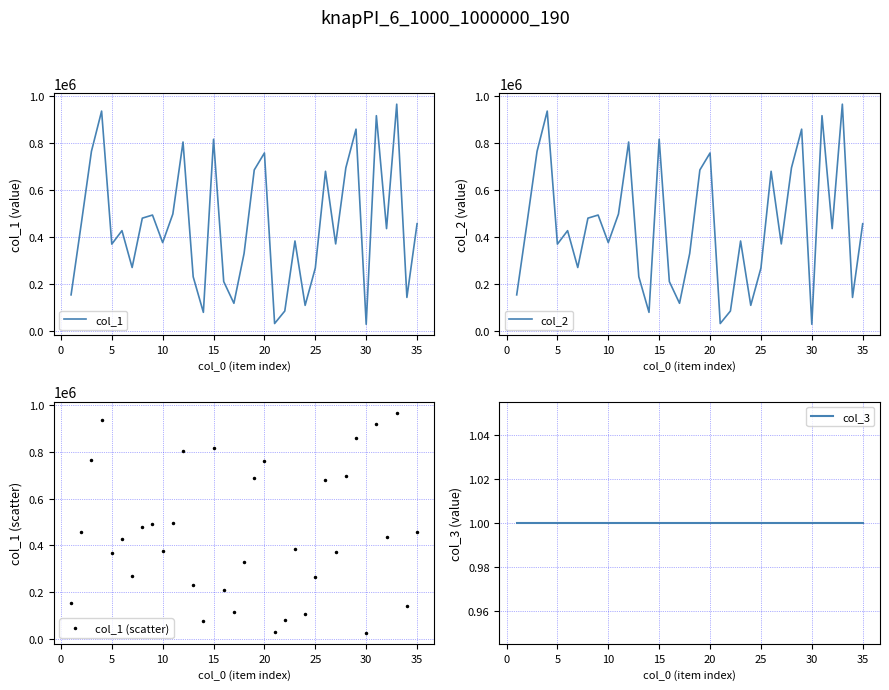

What is the highest value of the col_1 series?

966845